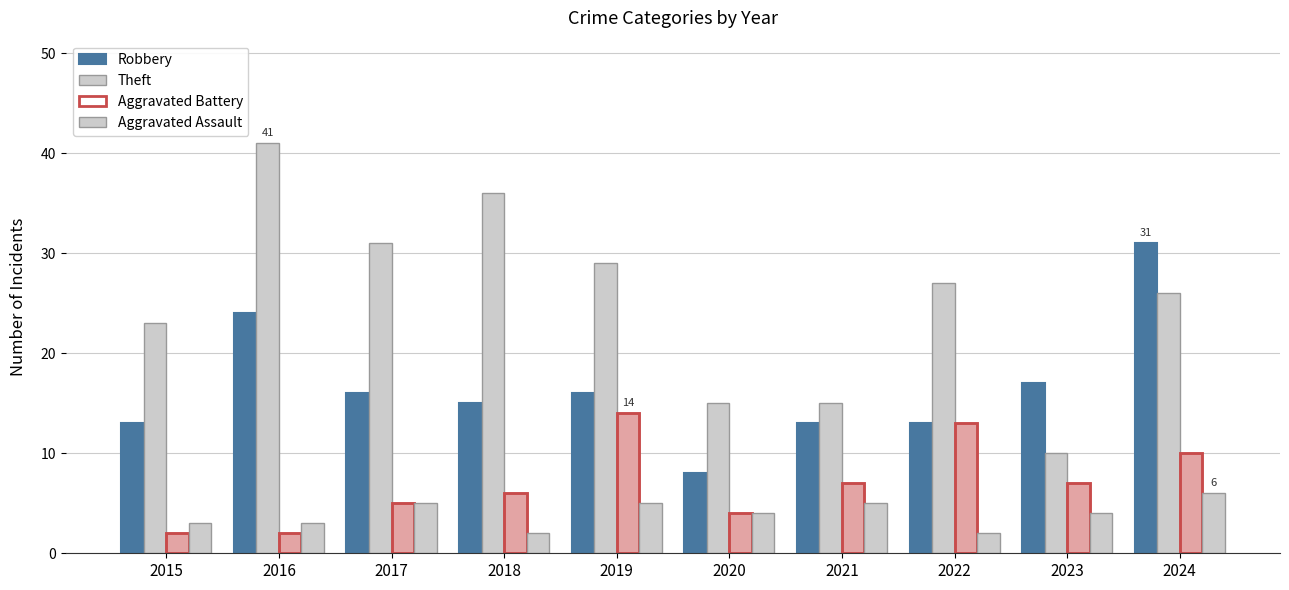

The Aggravated Battery series shows 2 at 2015. True or false?

True